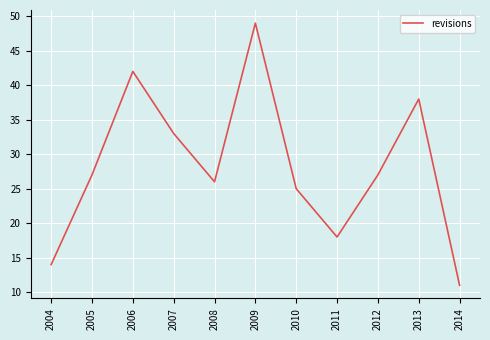

Between 2005 and 2011, which is larger?

2005